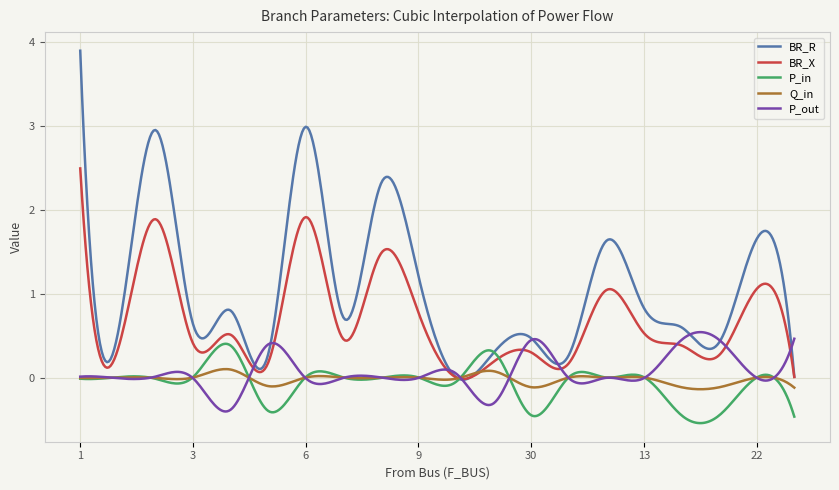

Read the P_out value at 5.

-0.4